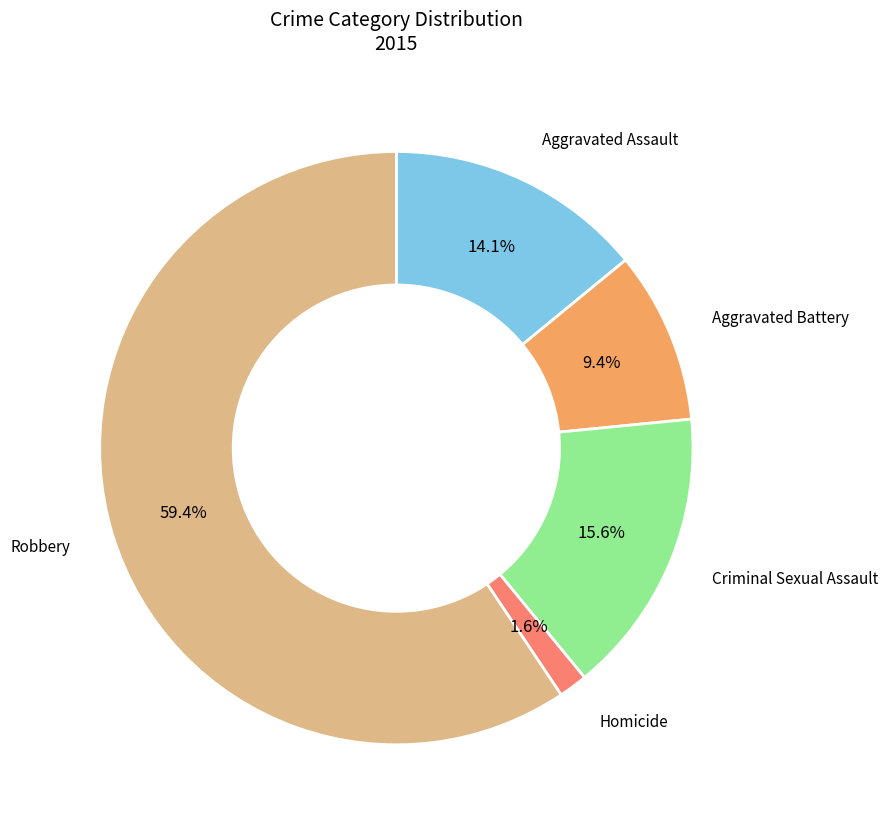

Is there any slice that represents more than half of the pie?

Yes